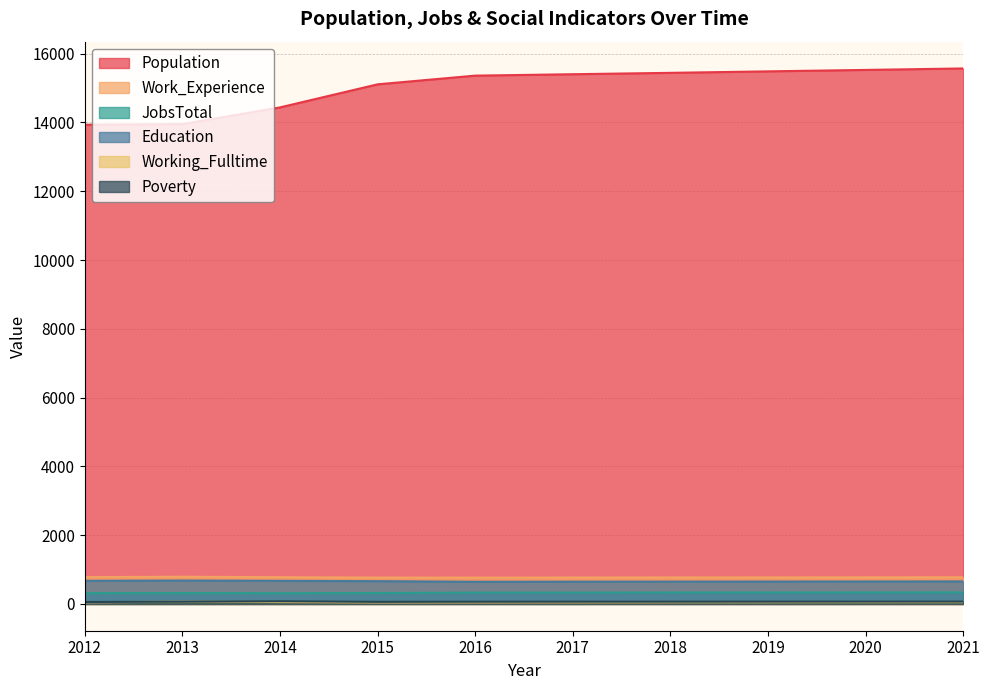

What is the minimum value for Education?

644